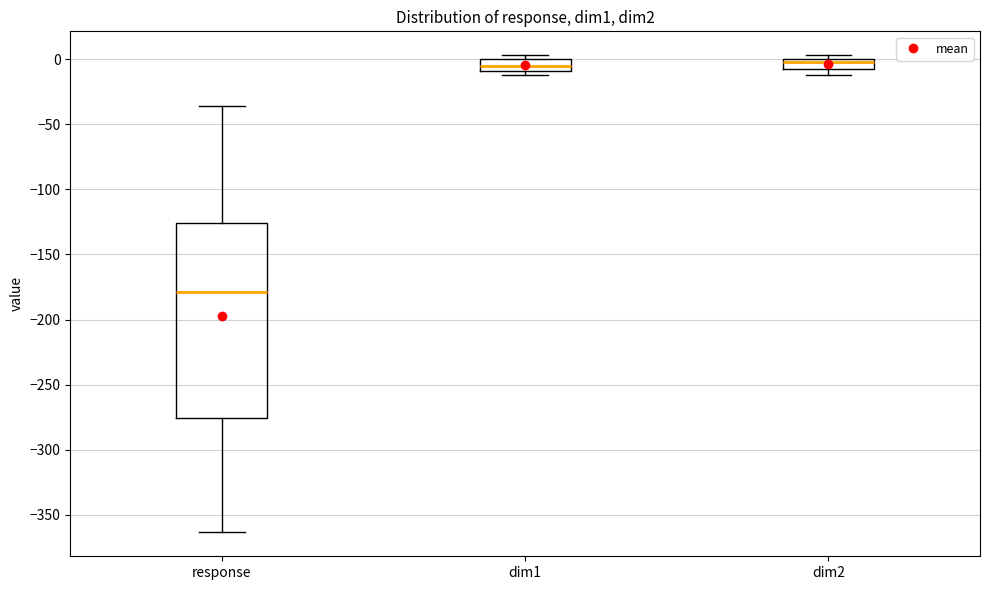

Reading left to right, transcribe this box plot: for each box, give where its median line is, the range the box spans, and where its two whiskers end, as read against the y-axis. The values are not printed on the chart, so give them approximately, as read against the axis.

response: median -180, box -275 to -125, whiskers -365 to -35
dim1: median -5, box -10 to 0, whiskers -10 (just below the box's lower edge) to 5
dim2: median 0 (just below the box's upper edge), box -5 to 0, whiskers -10 to 5